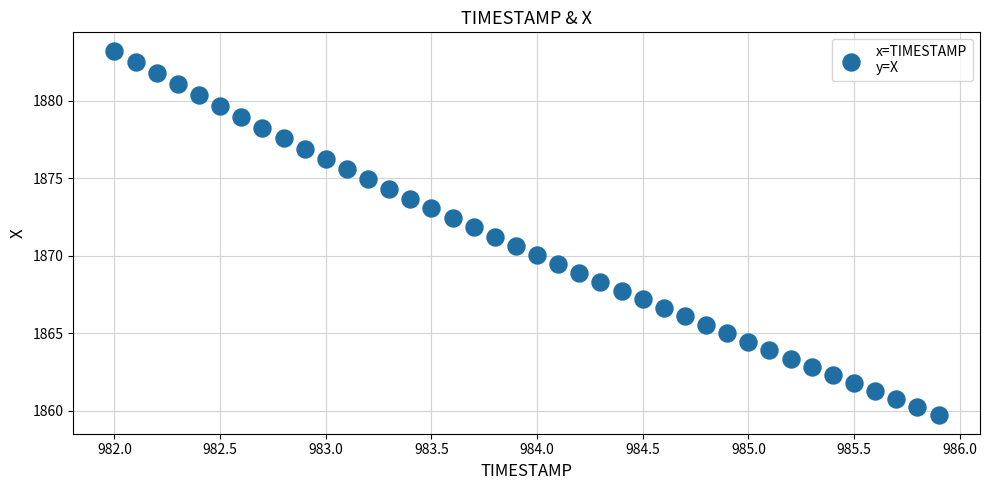

What is the range of X values (max minus min)?

3.9